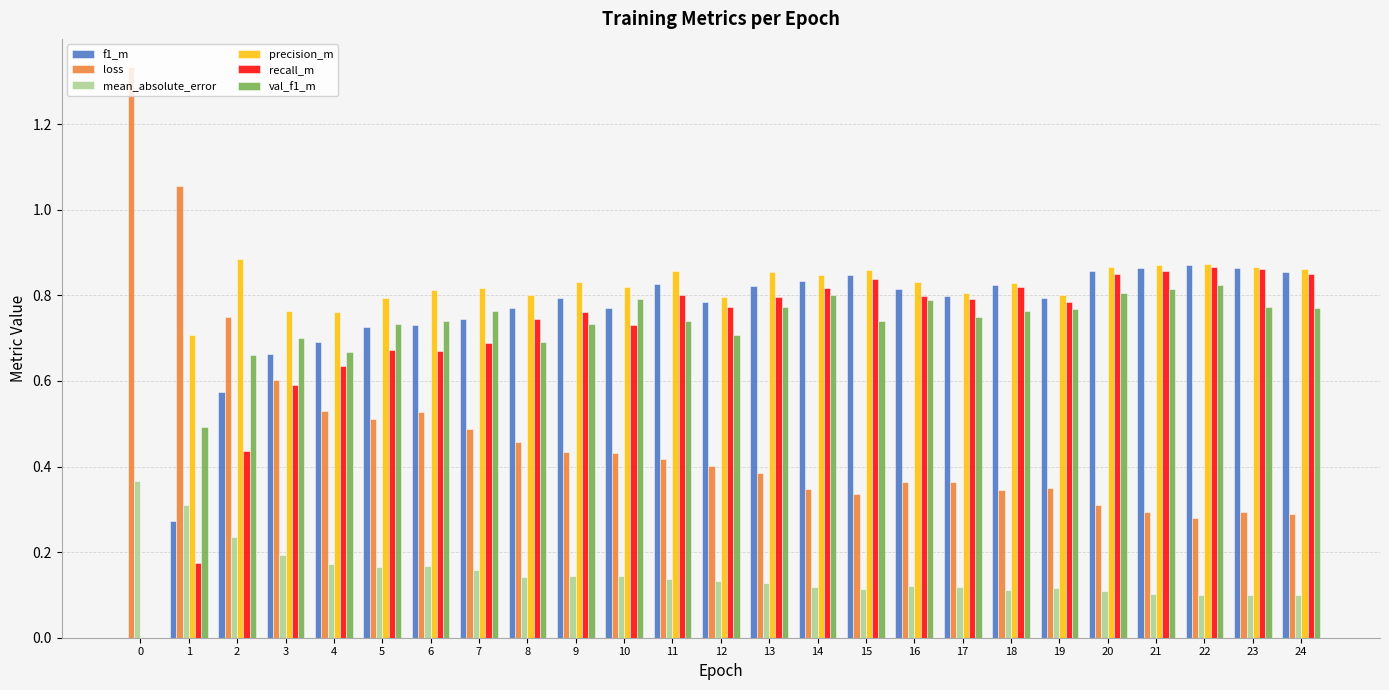

The value of loss at 3 is 0.6. True or false?

True